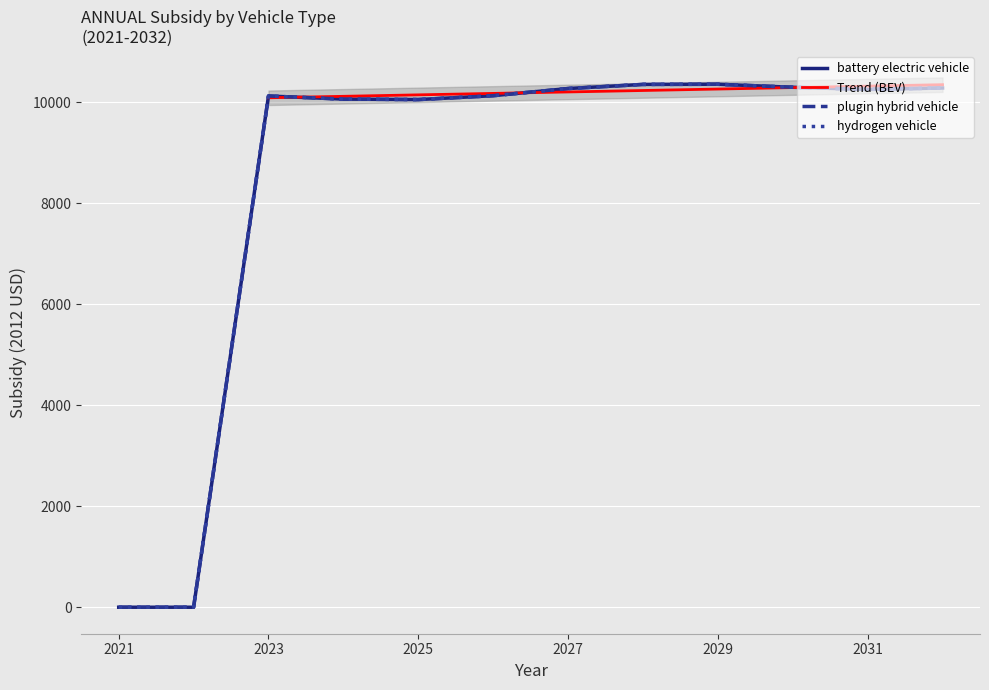

Rank the categories by plugin hybrid vehicle value from highest to lowest.

2029, 2028, 2030, 2032, 2027, 2031, 2026, 2023, 2024, 2025, 2021, 2022